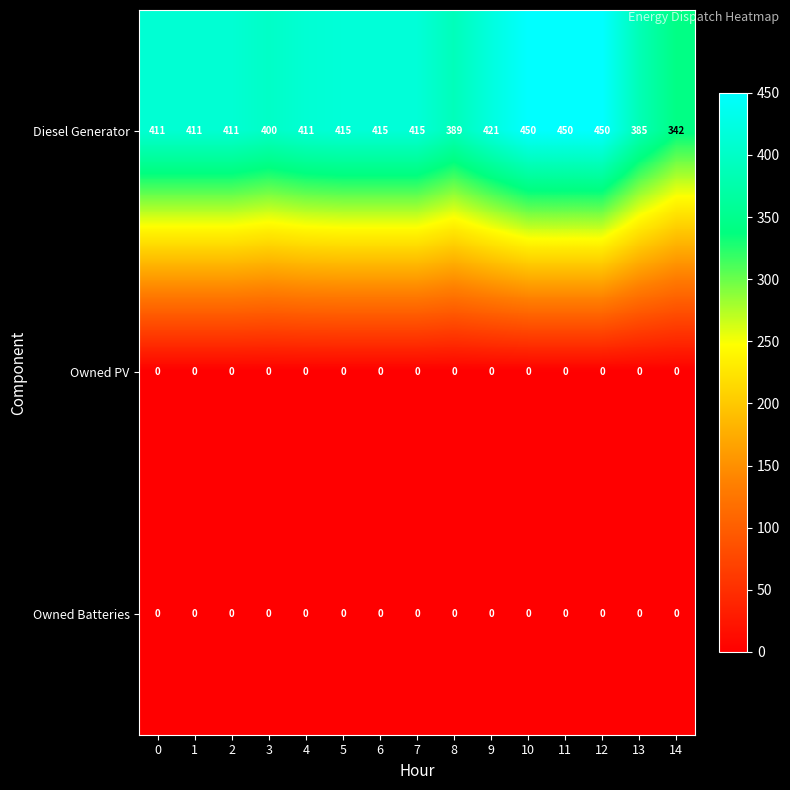

What is the total value across all series at 12?

450